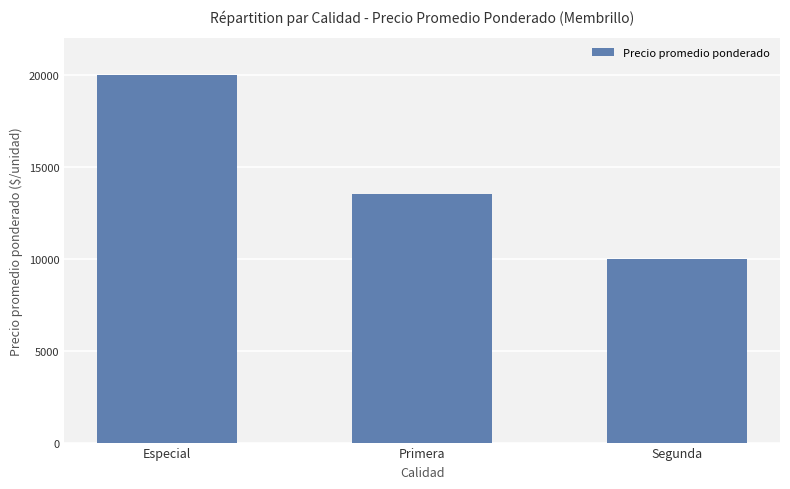

Which label corresponds to the smallest value in the chart?

Segunda